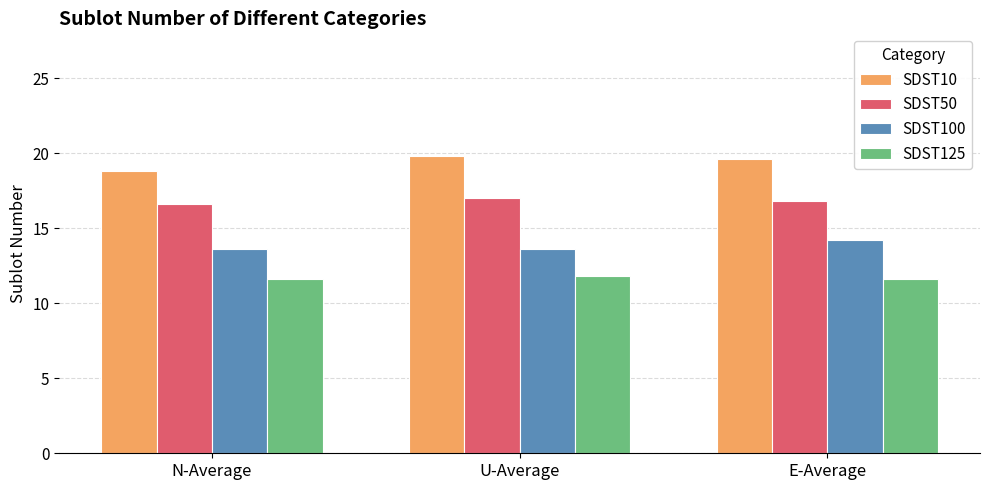

The value of SDST100 at N-Average is 13.6. True or false?

True